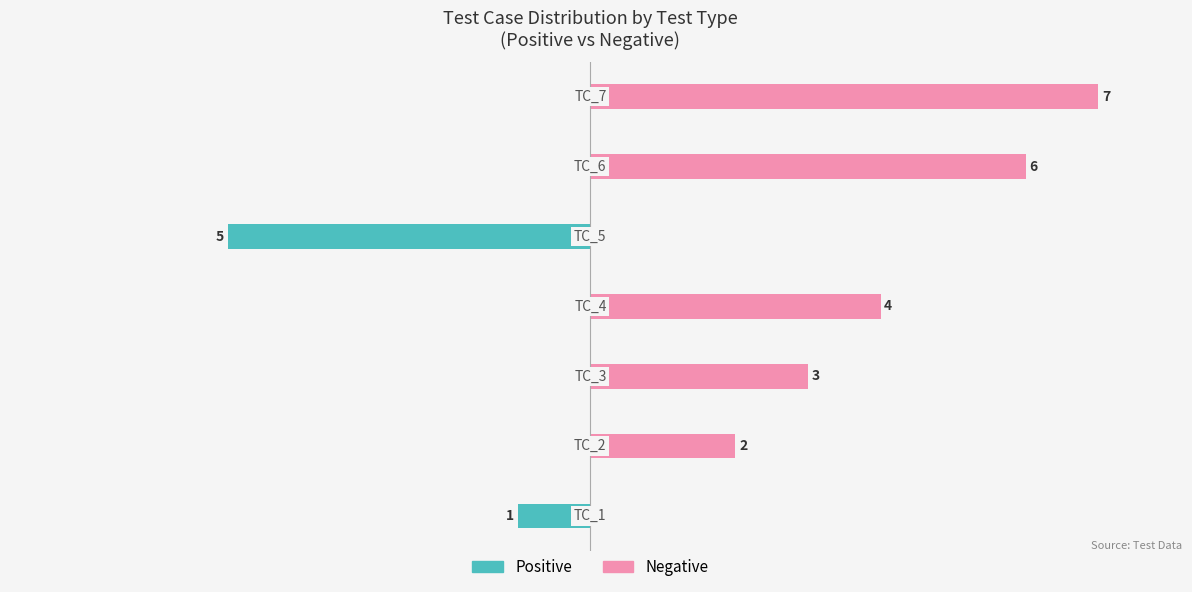

Reading left to right, extract all data points from this chart.

Owner-occupied: −8=-1	−6=0	−4=0	−2=0	0=-5	2=0	4=0
Renter-occupied: −8=0	−6=2	−4=3	−2=4	0=0	2=6	4=7